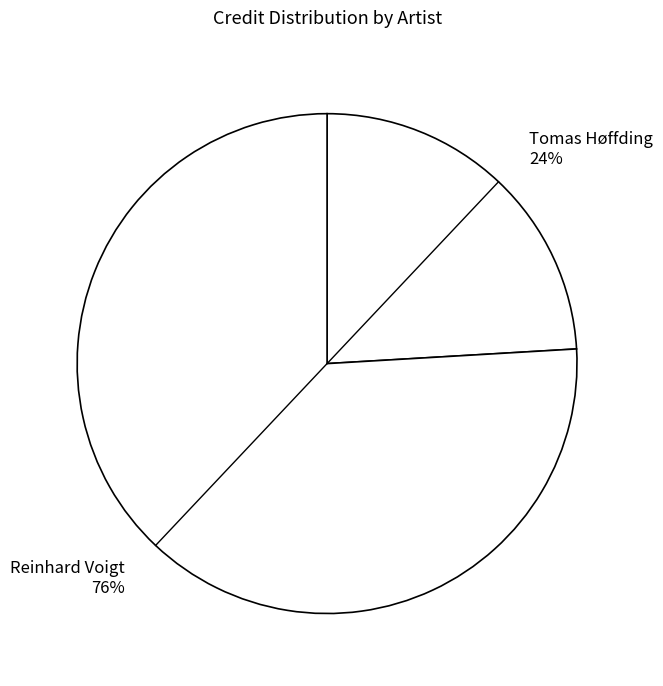

The Reinhard Voigt 76% slice represents 76% of the pie. True or false?

True